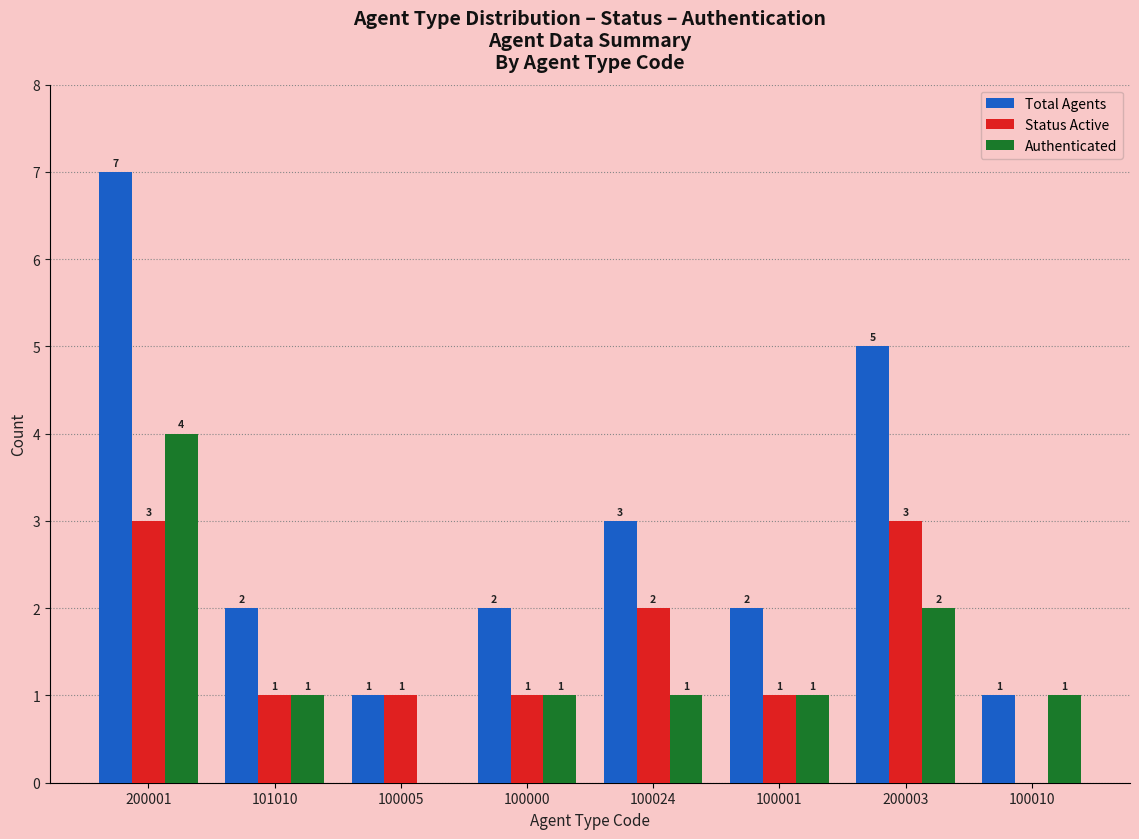

What is the total value across all series at 100024?

6